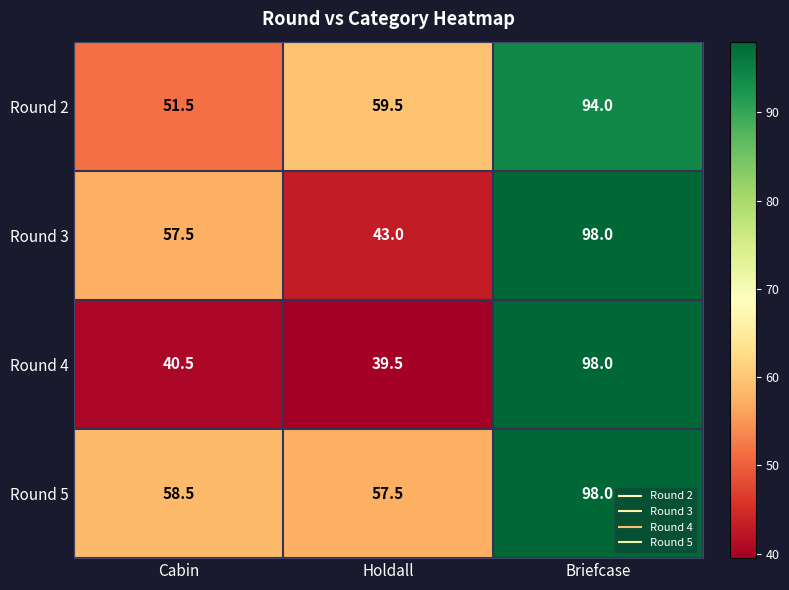

At which label does Round 4 first exceed 40?

Cabin